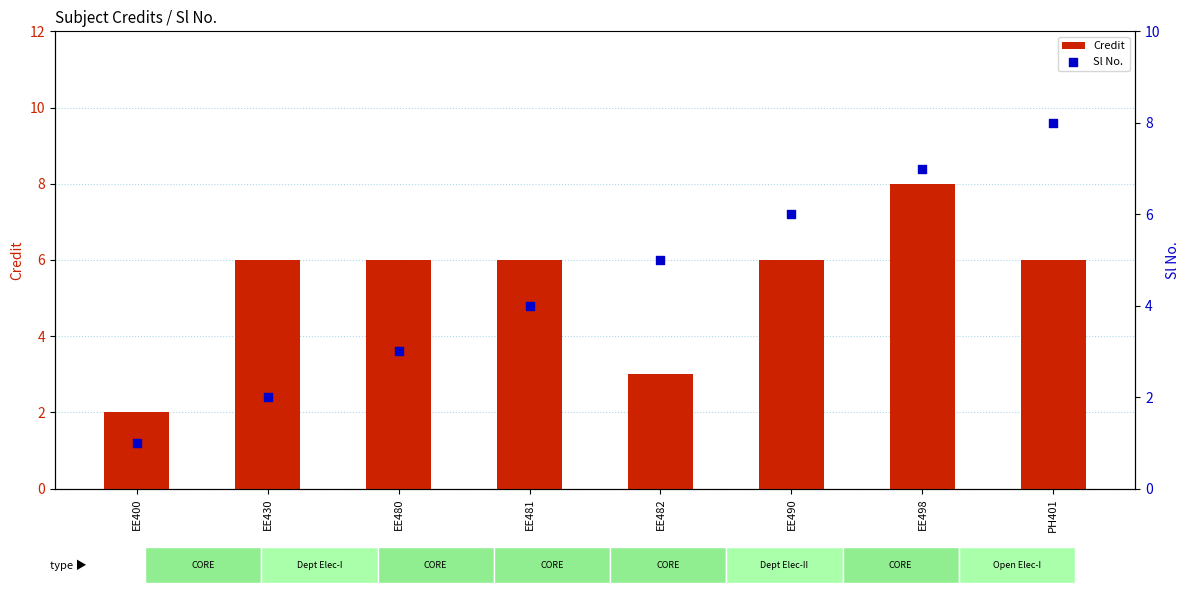

Which series reaches the maximum Y coordinate?

Credit